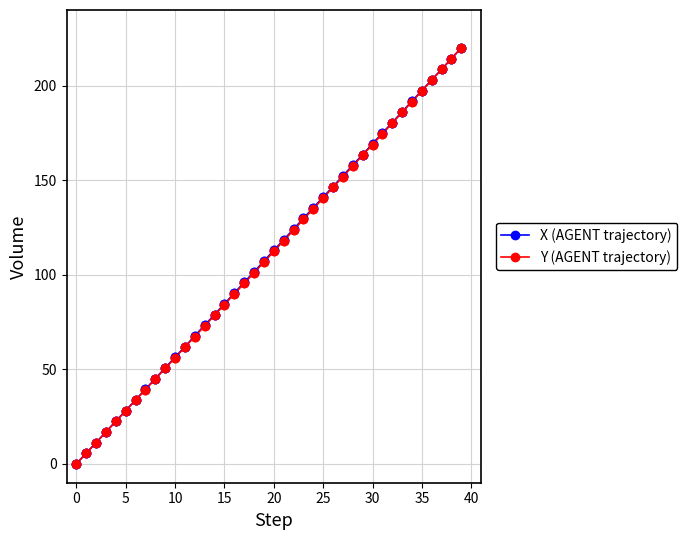

What is the value of the Y (AGENT trajectory) point at the 34th from the left?

185.9